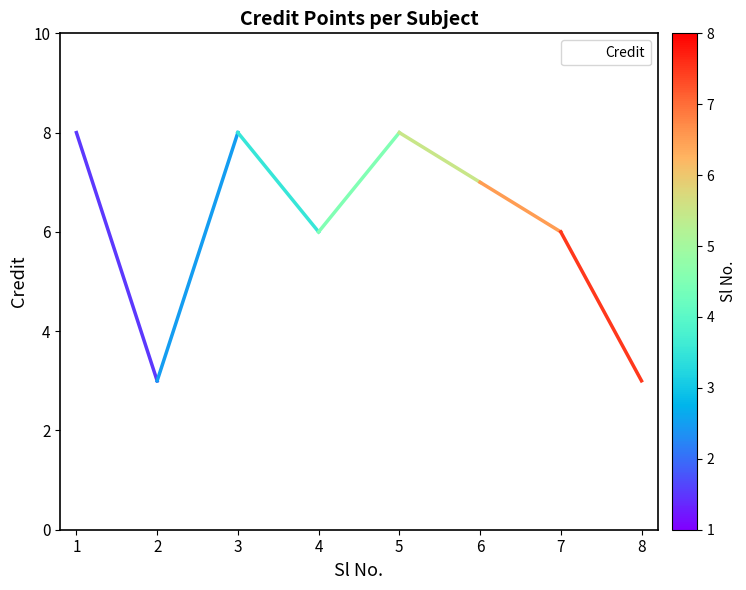

What is the maximum value shown in the chart?

8